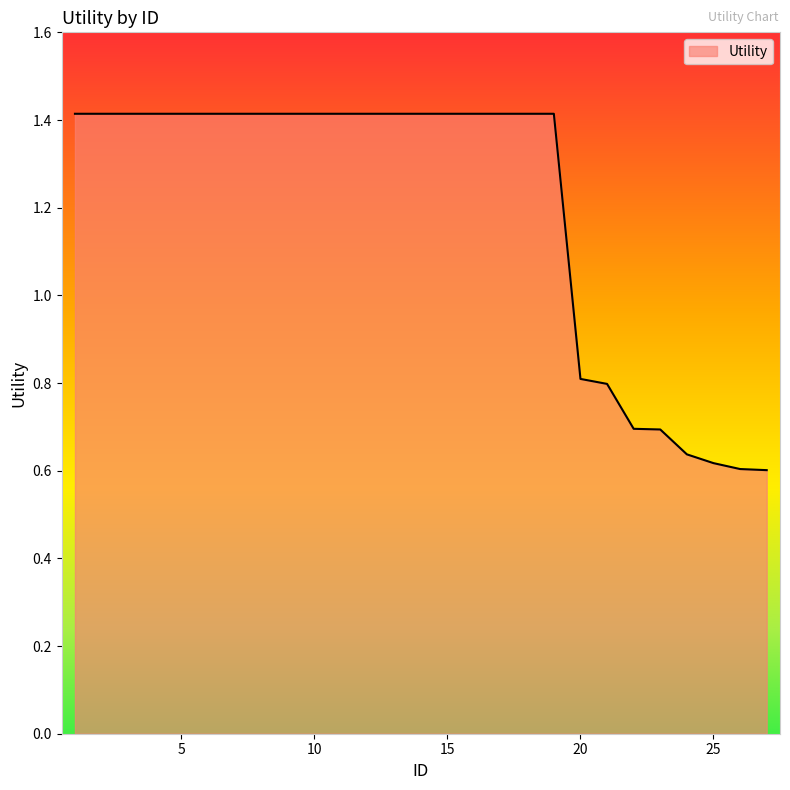

How many values are between 0 and 1?

8